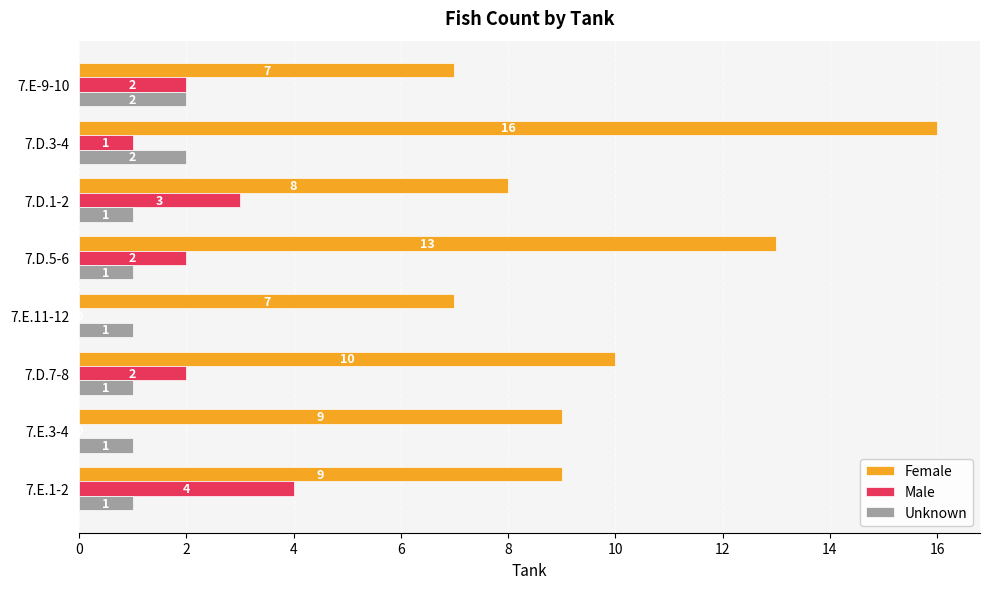

At which label is Female closest to 11?

7.D.7-8